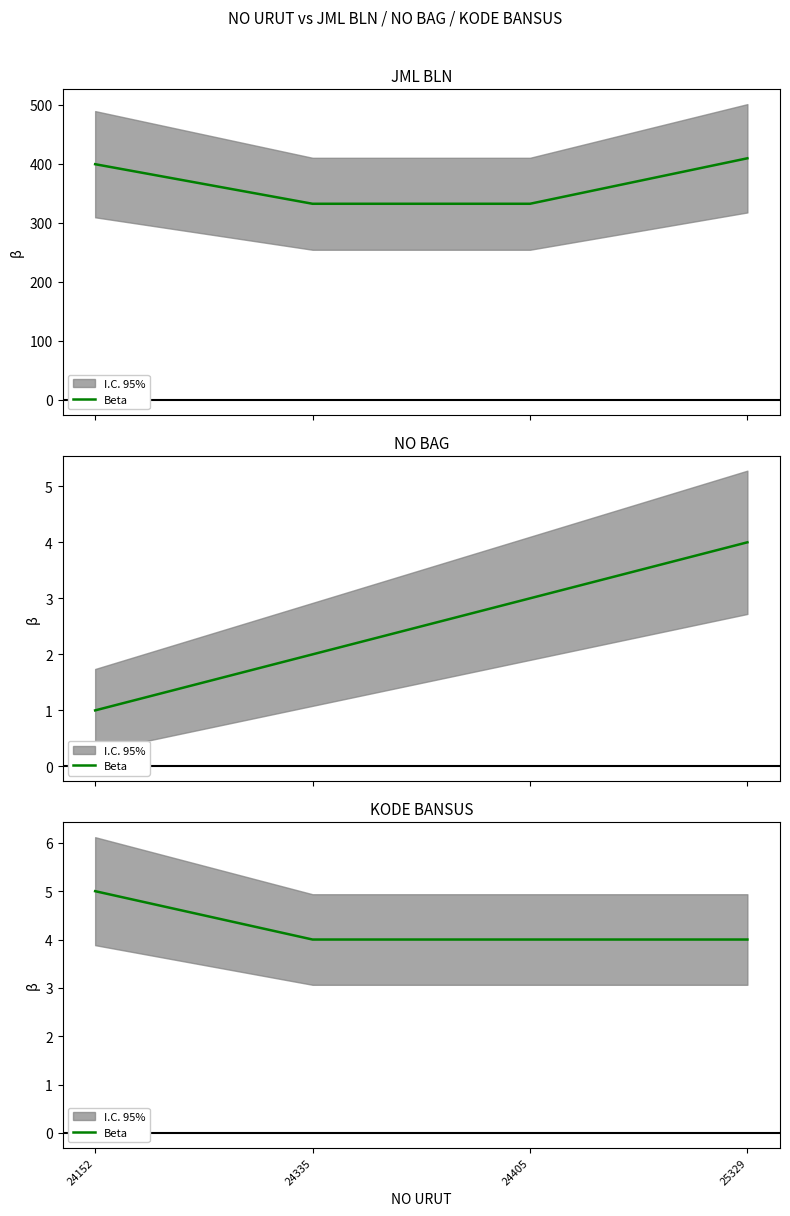

Which category has the highest value across all series?

24152